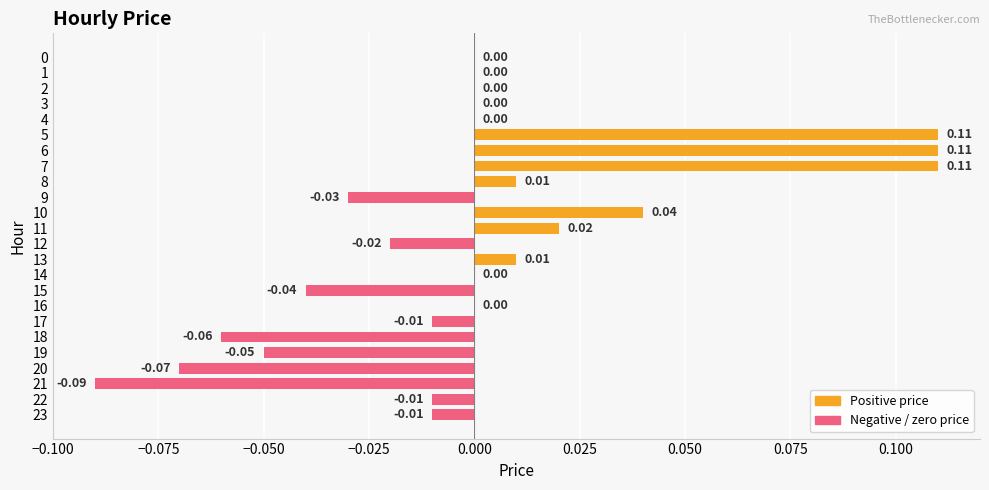

Are the bars horizontal?

Yes